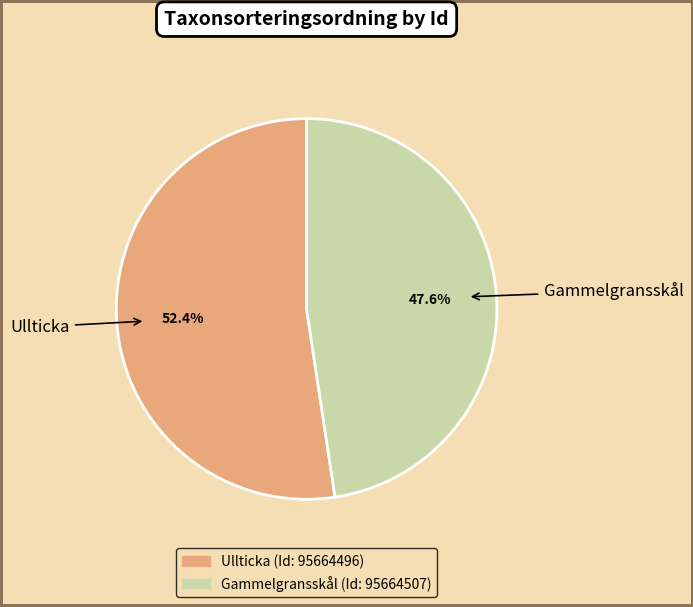

How many slices are in this pie chart?

2